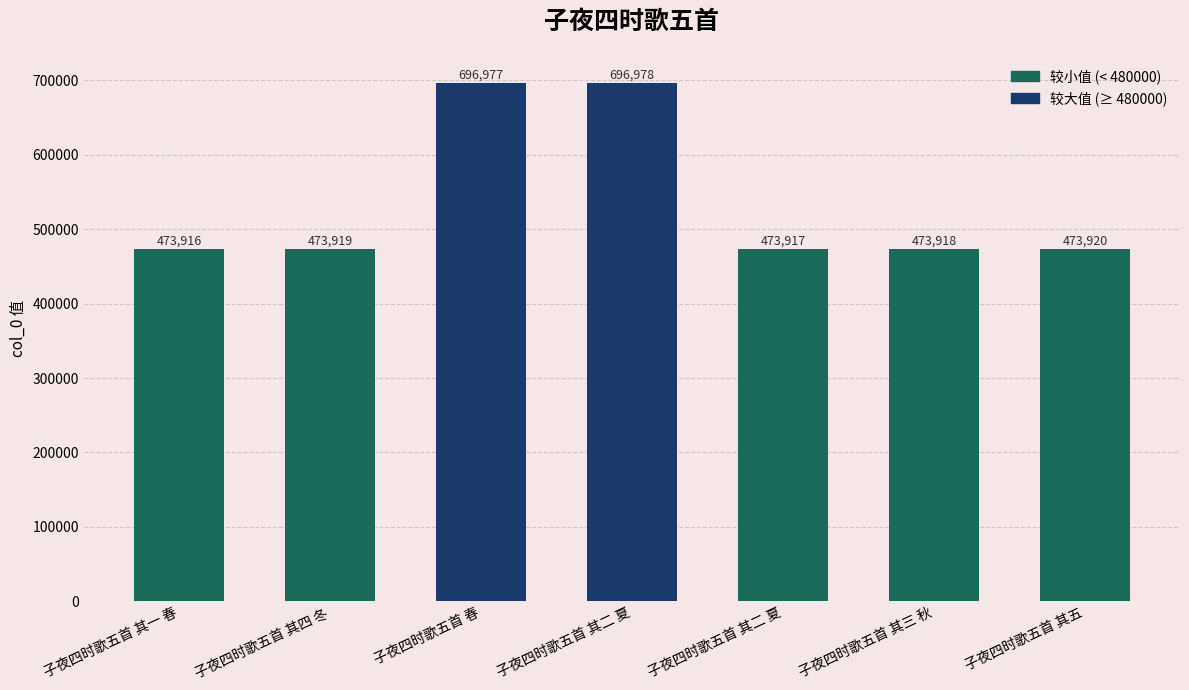

Are the bars horizontal?

No